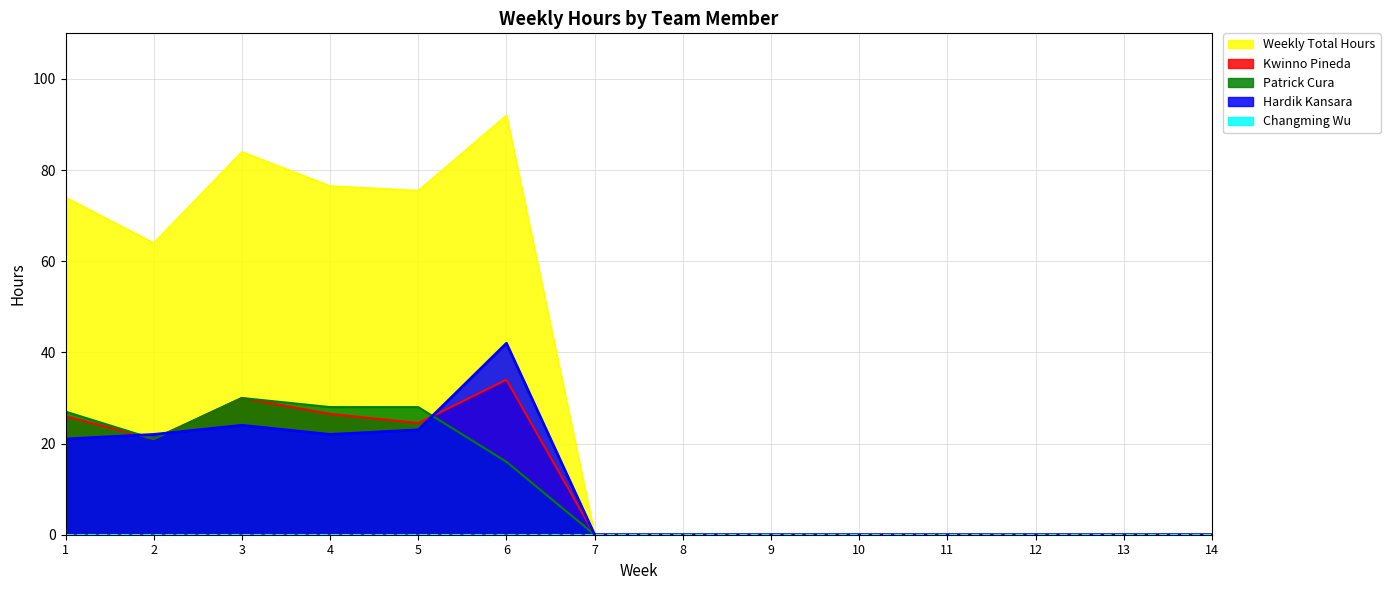

The Hardik Kansara series shows 0.0 at 8. True or false?

True